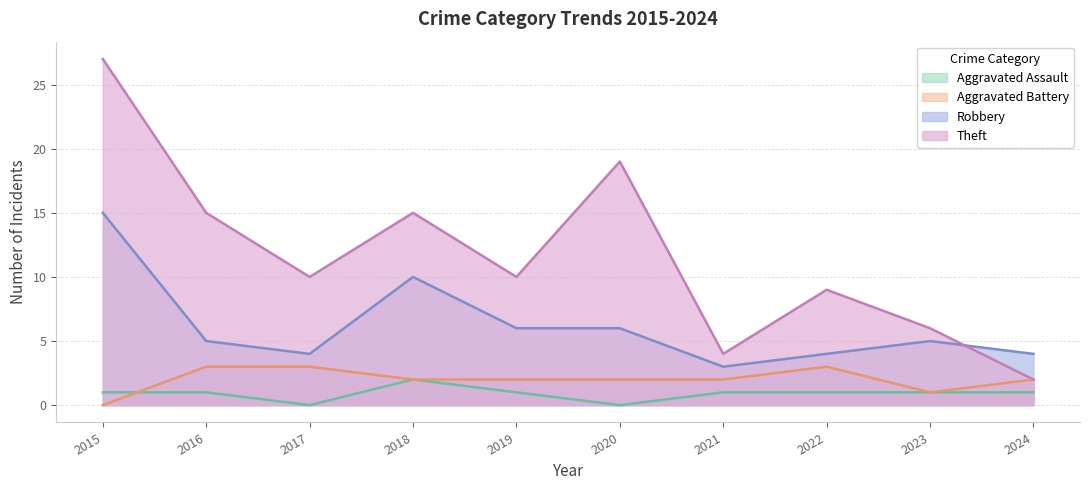

List the labels in order of Aggravated Battery value, smallest first.

2015, 2023, 2018, 2019, 2020, 2021, 2024, 2016, 2017, 2022